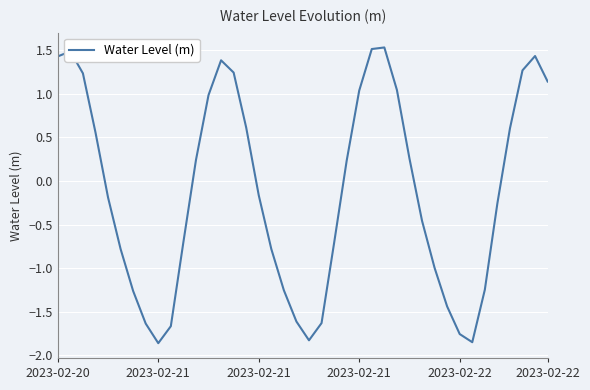

What is the difference between the maximum and minimum values?

3.4